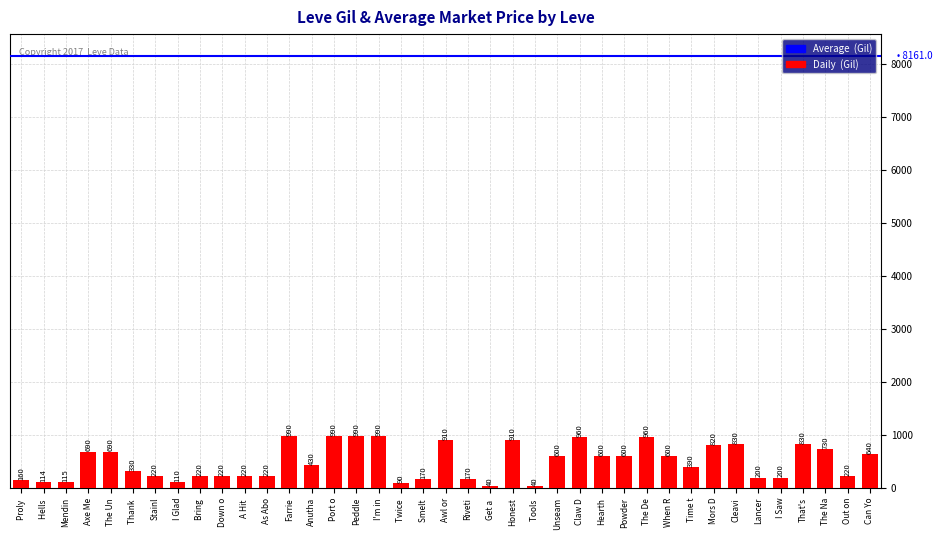

What is the change in value from Peddle to Powder?

-390